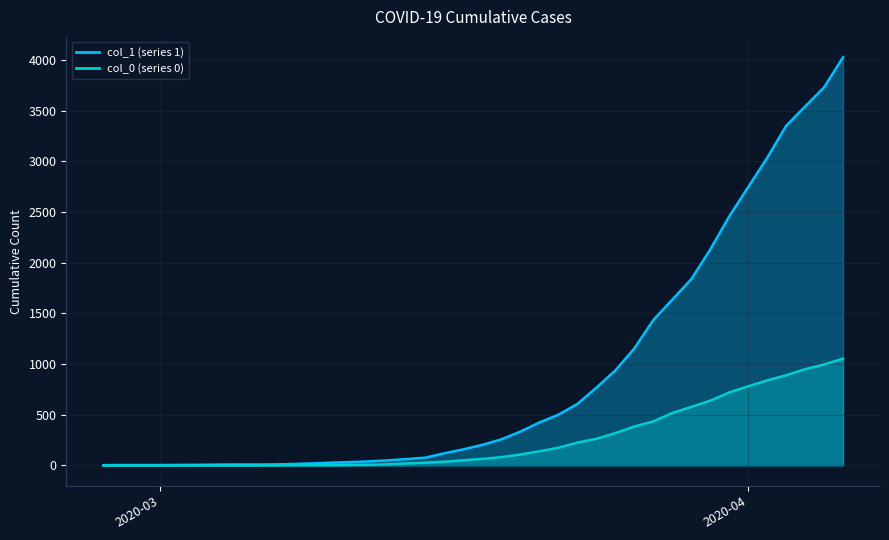

How many data points does each series have?

40